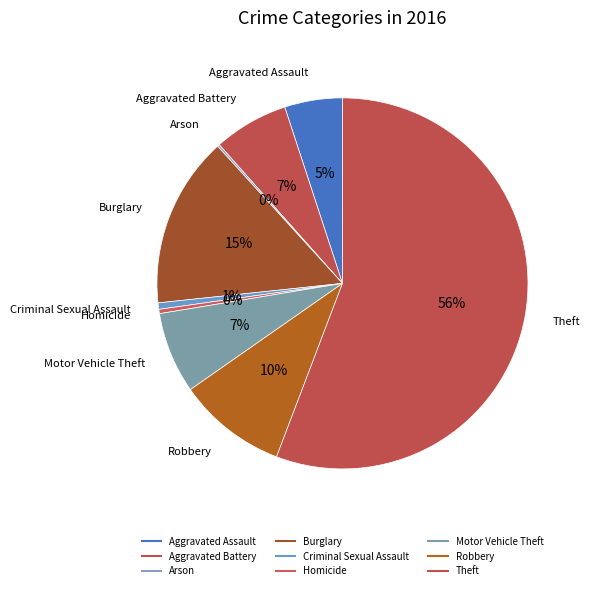

Does Theft account for over 50% of the chart?

Yes